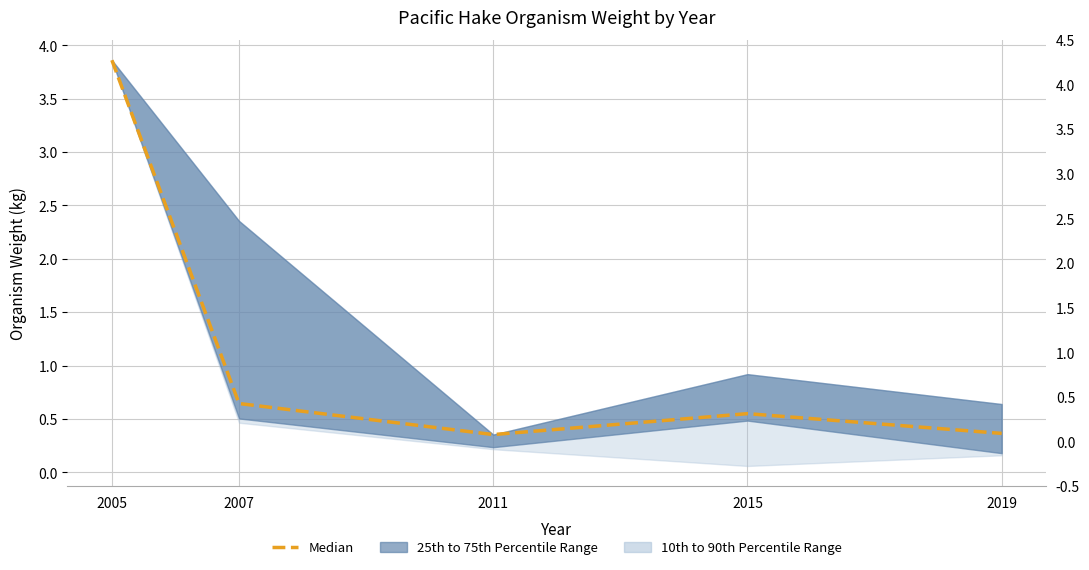

What is the value of the 3rd point from the left?

0.4